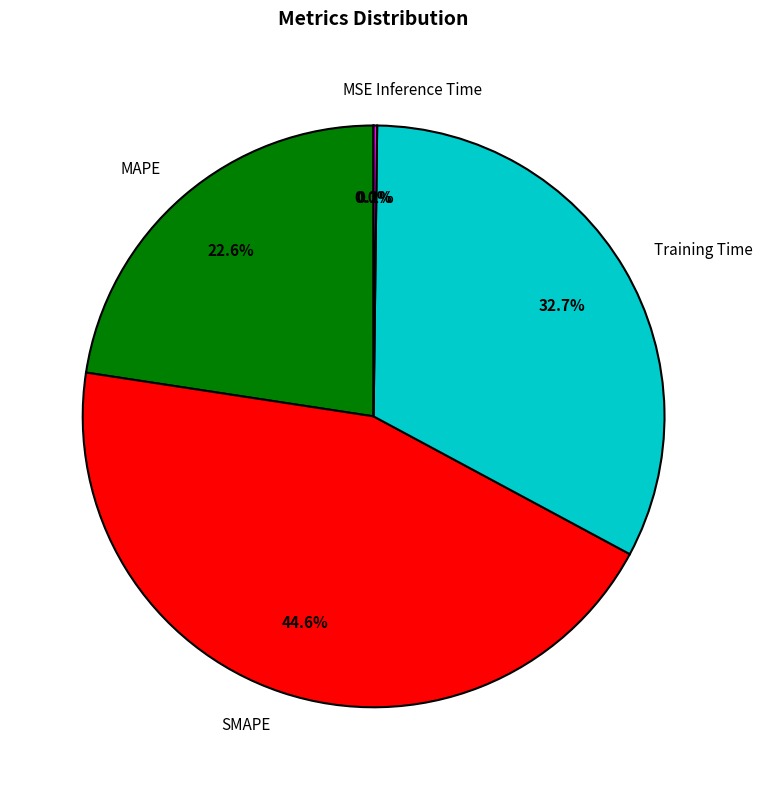

Which category has the biggest portion of the pie?

SMAPE